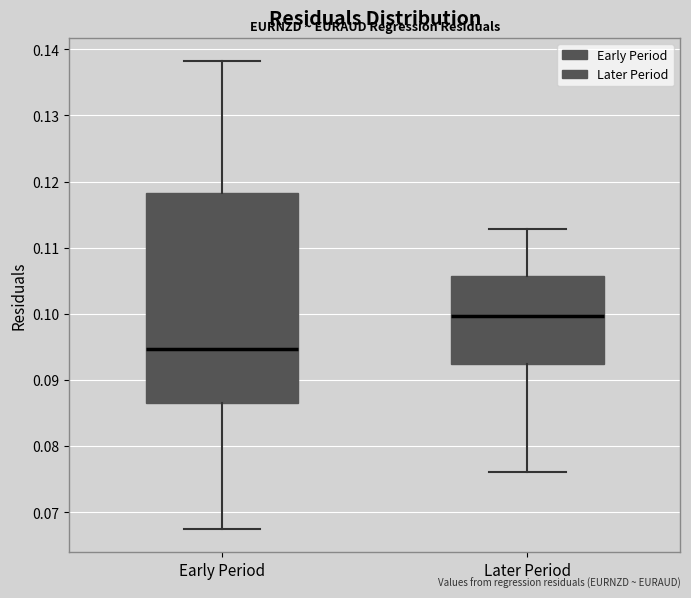

Where does the lower whisker of the box for Later Period end on the y-axis? The values are not printed on the chart, so give them approximately, as read against the axis.

0.076